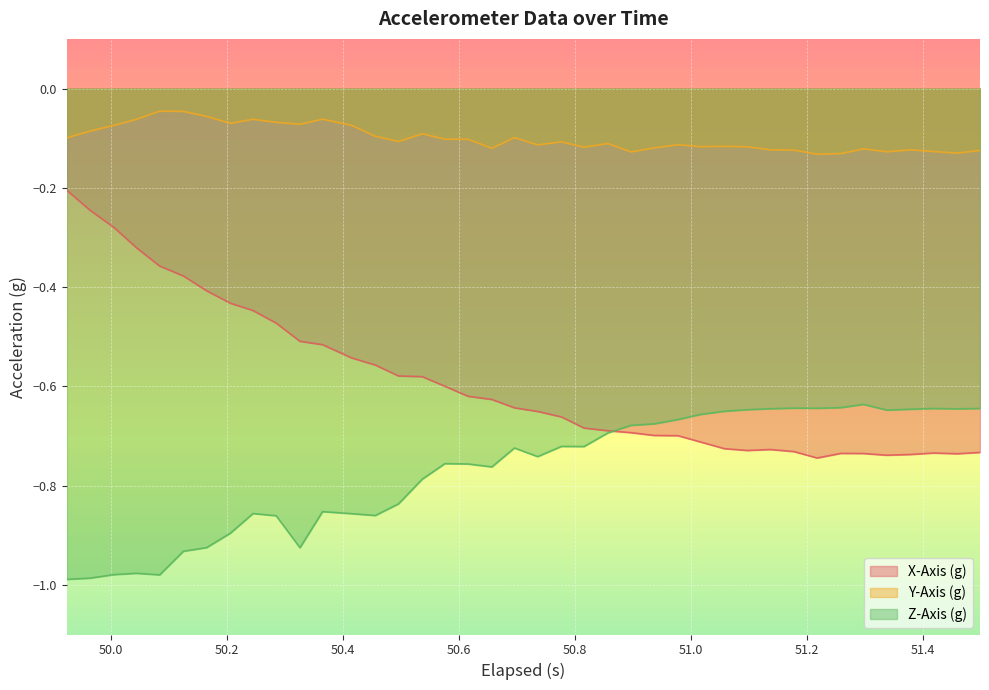

True or false: Y-Axis (g) and Z-Axis (g) intersect in this chart.

False